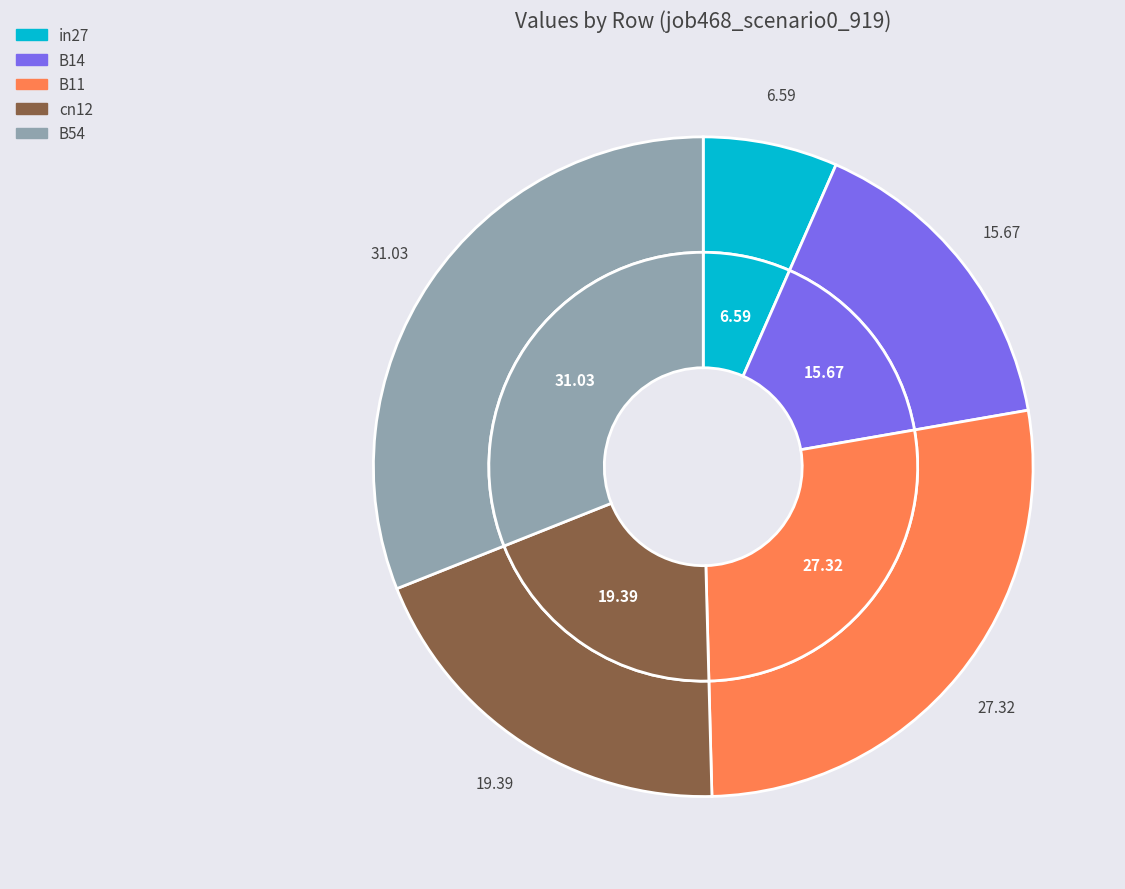

Is B11 the majority of the pie?

No